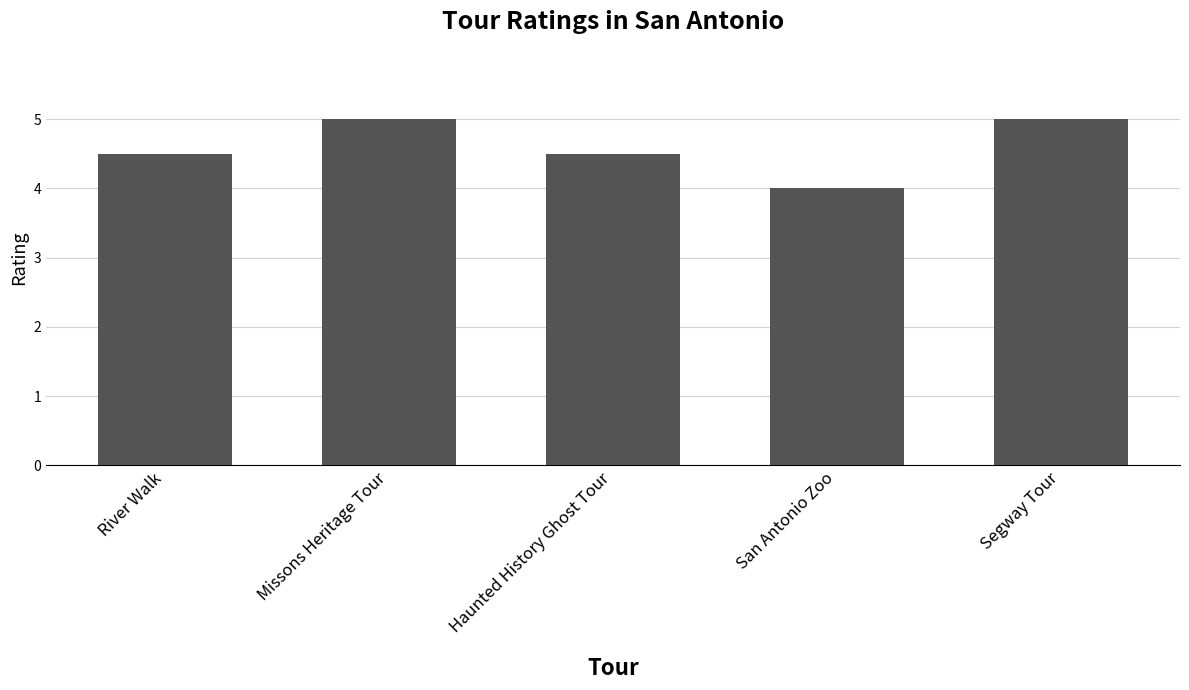

Which has a higher value, San Antonio Zoo or Segway Tour?

Segway Tour